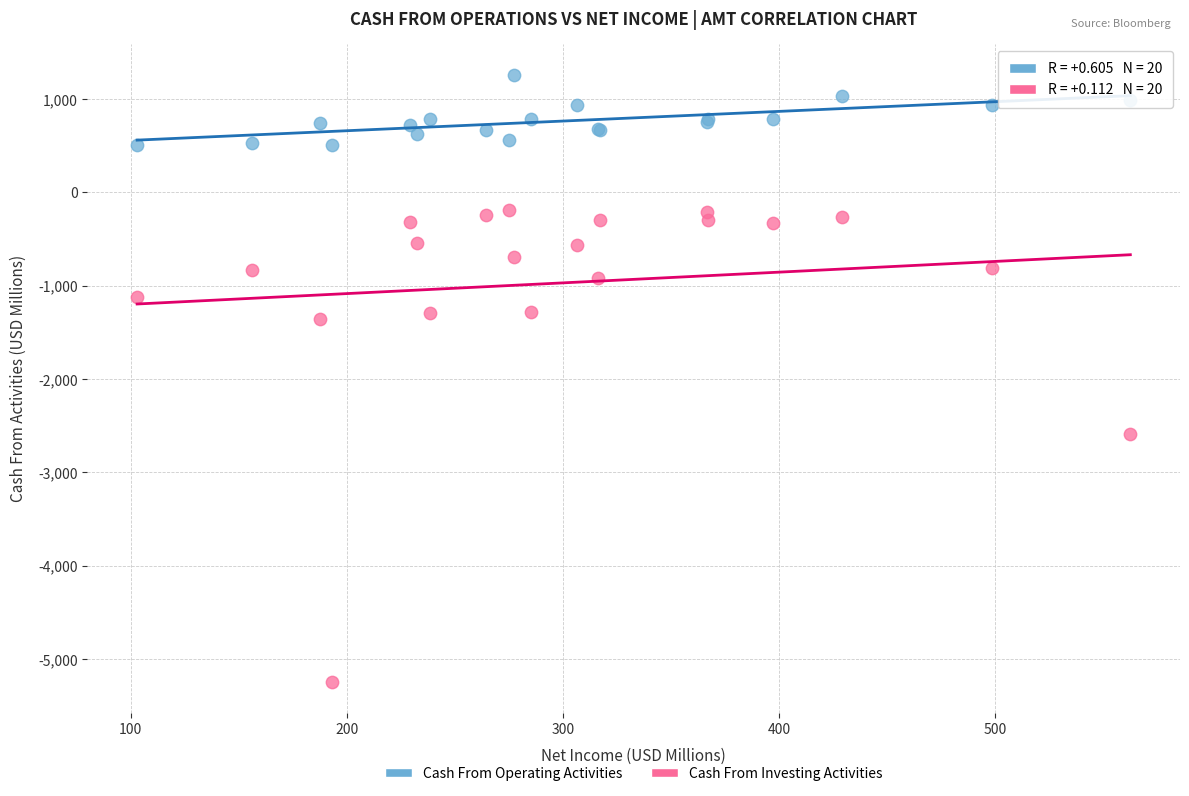

Which series reaches the maximum Y coordinate?

Cash From Operating Activities